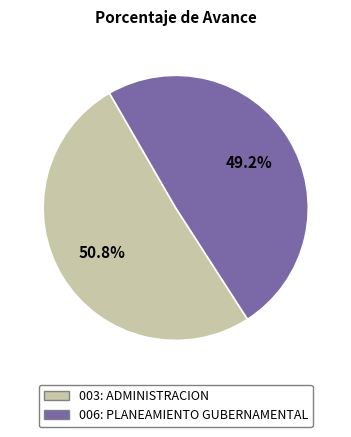

Between 006: PLANEAMIENTO GUBERNAMENTAL and 003: ADMINISTRACION, which is larger?

003: ADMINISTRACION